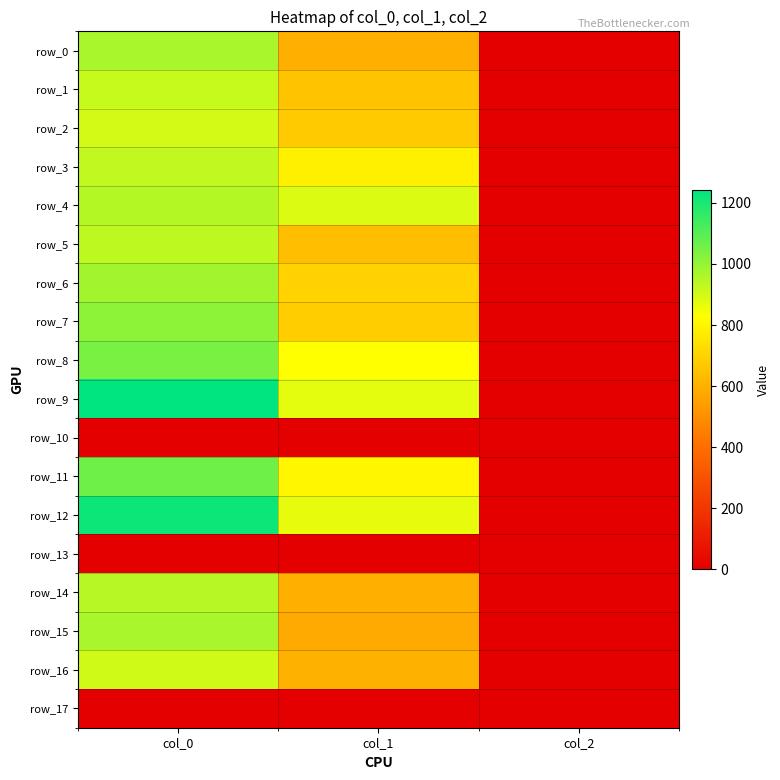

How many values in the row_2 series exceed 675?

1